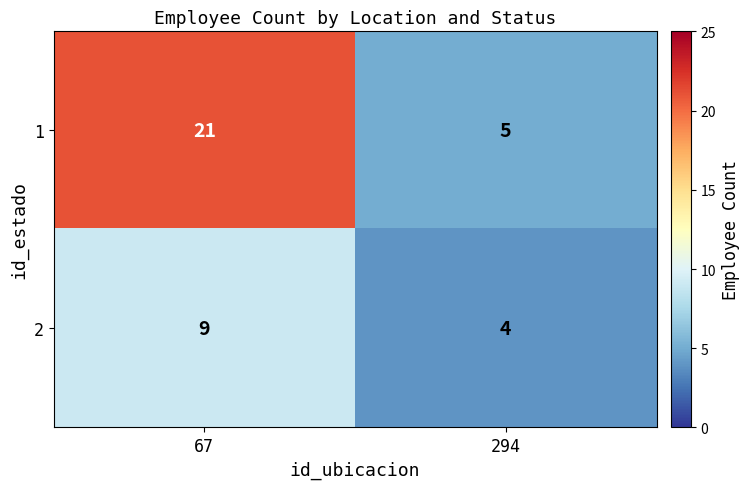

What is the total value across all series at 67?

30